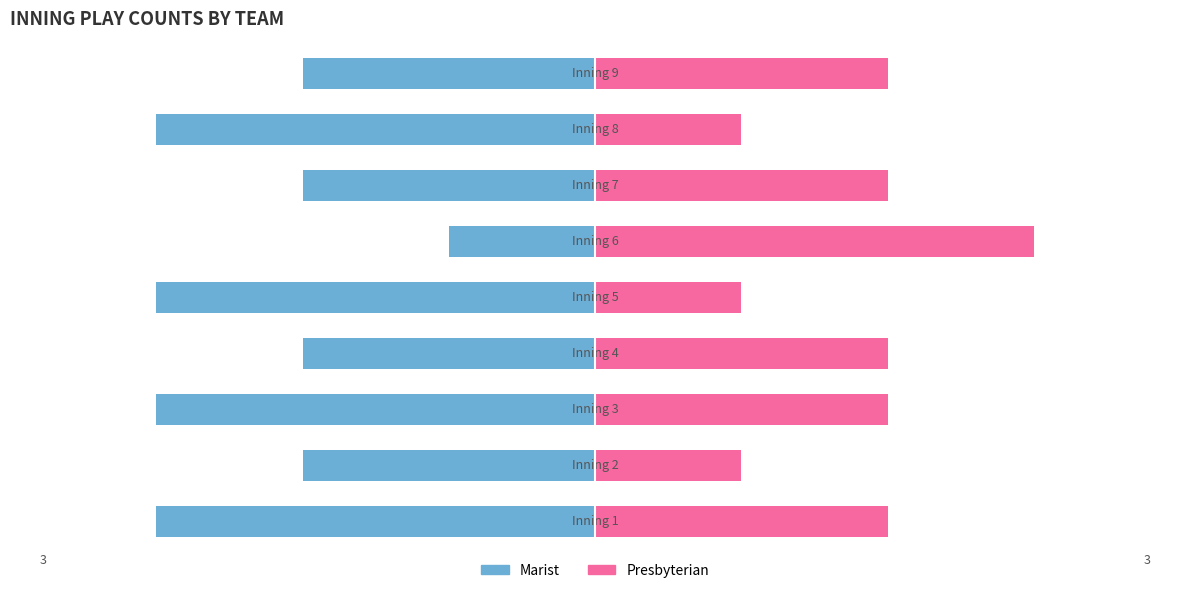

What are all the series names shown in the legend?

Marist, Presbyterian